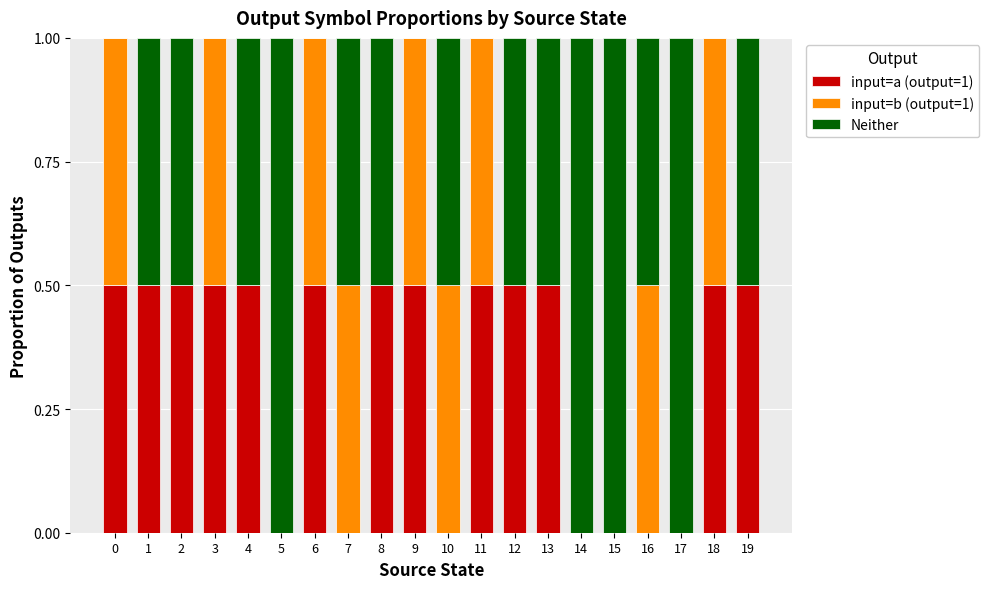

What are all the series names shown in the legend?

input=a (output=1), input=b (output=1), Neither